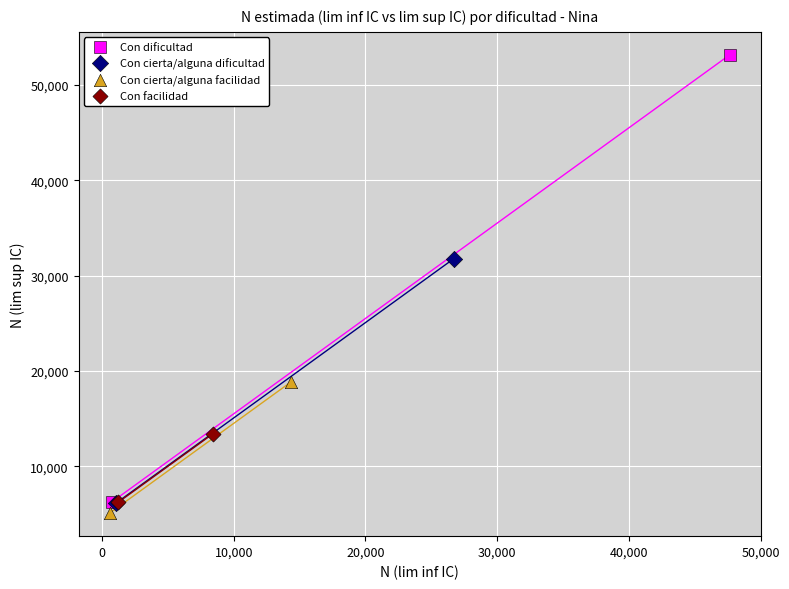

What are all the series names shown in the legend?

Con dificultad, Con cierta/alguna dificultad, Con cierta/alguna facilidad, Con facilidad